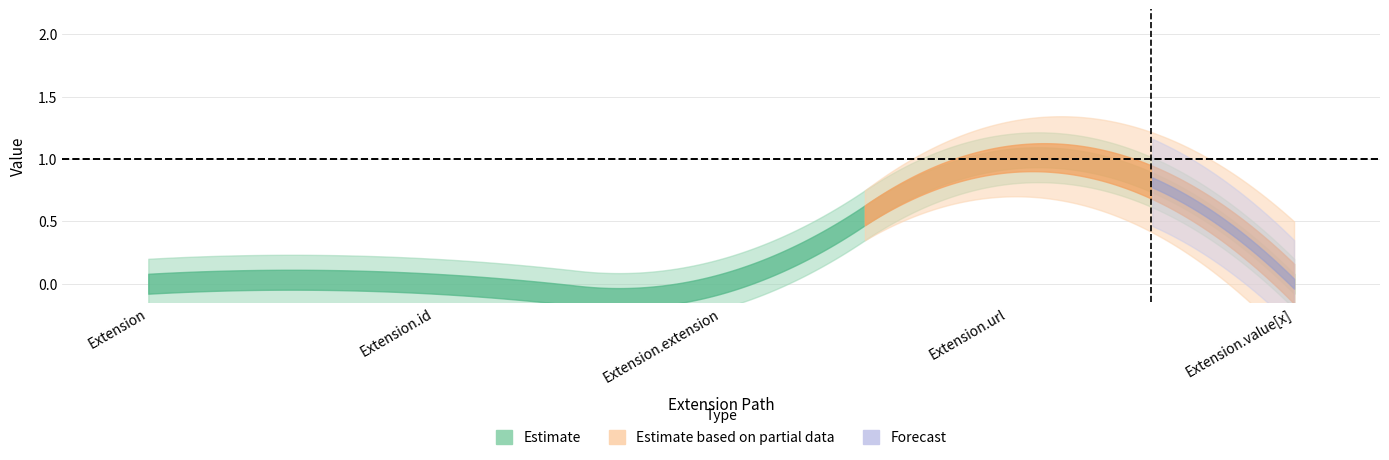

True or false: Min has a value of -1 at Extension.id.

False